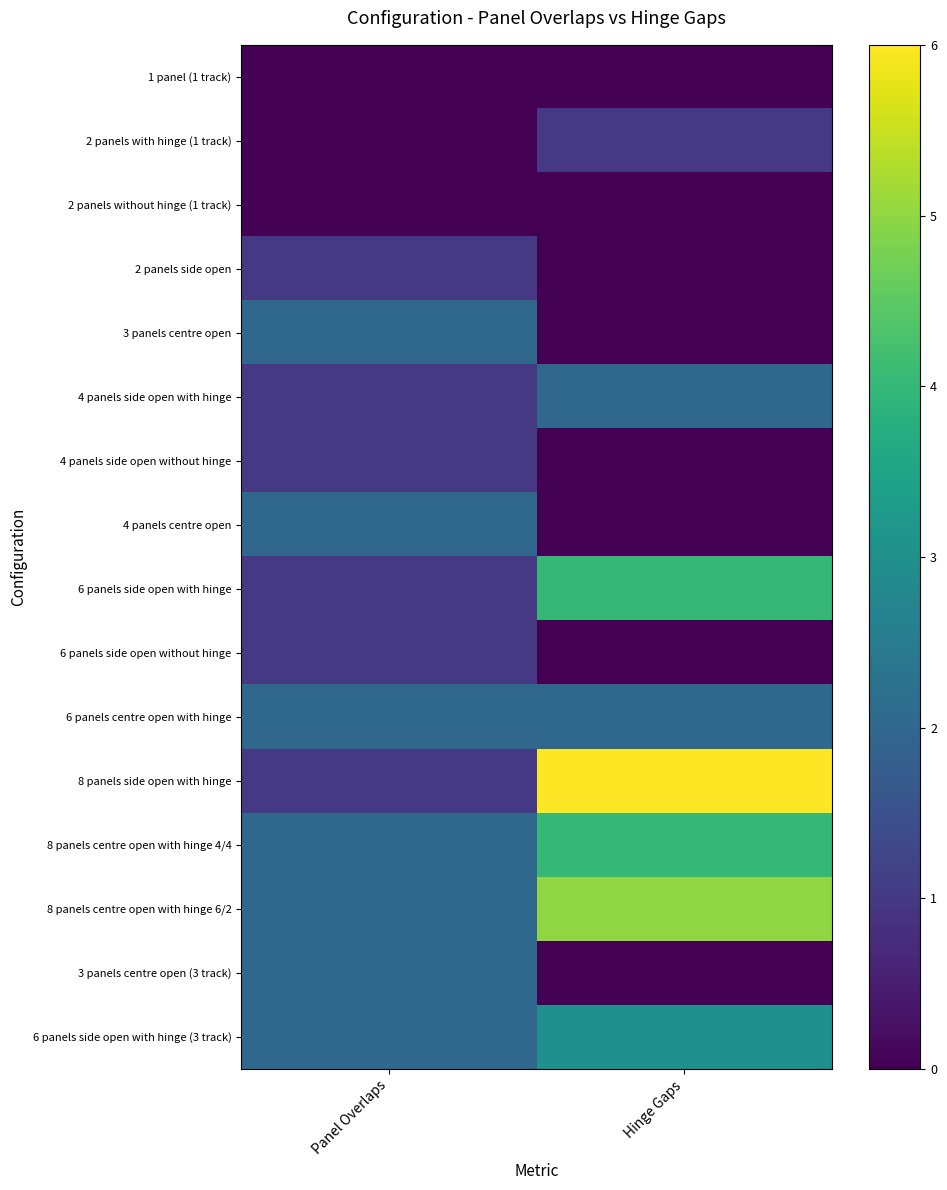

At which category does the chart reach its peak across all series?

Hinge Gaps